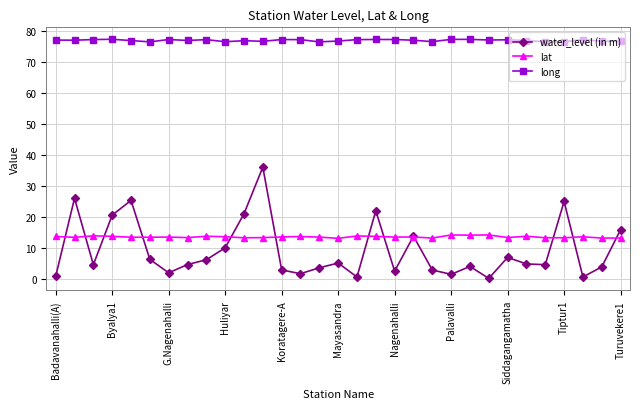

What is the greatest value displayed?

77.3